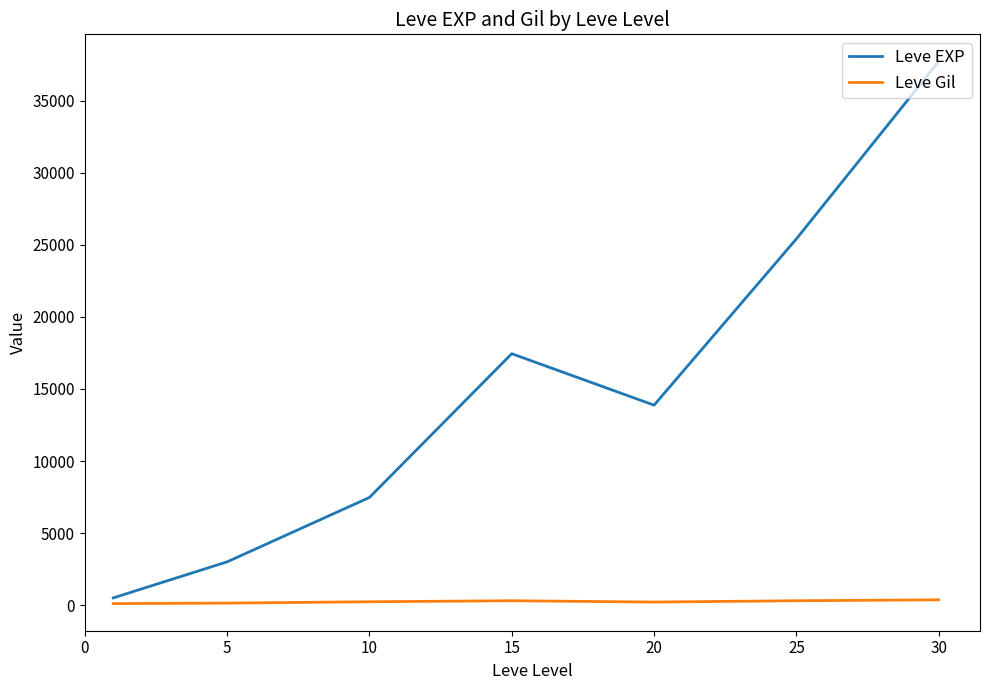

What is the lowest value of the Leve Gil series?

113.0